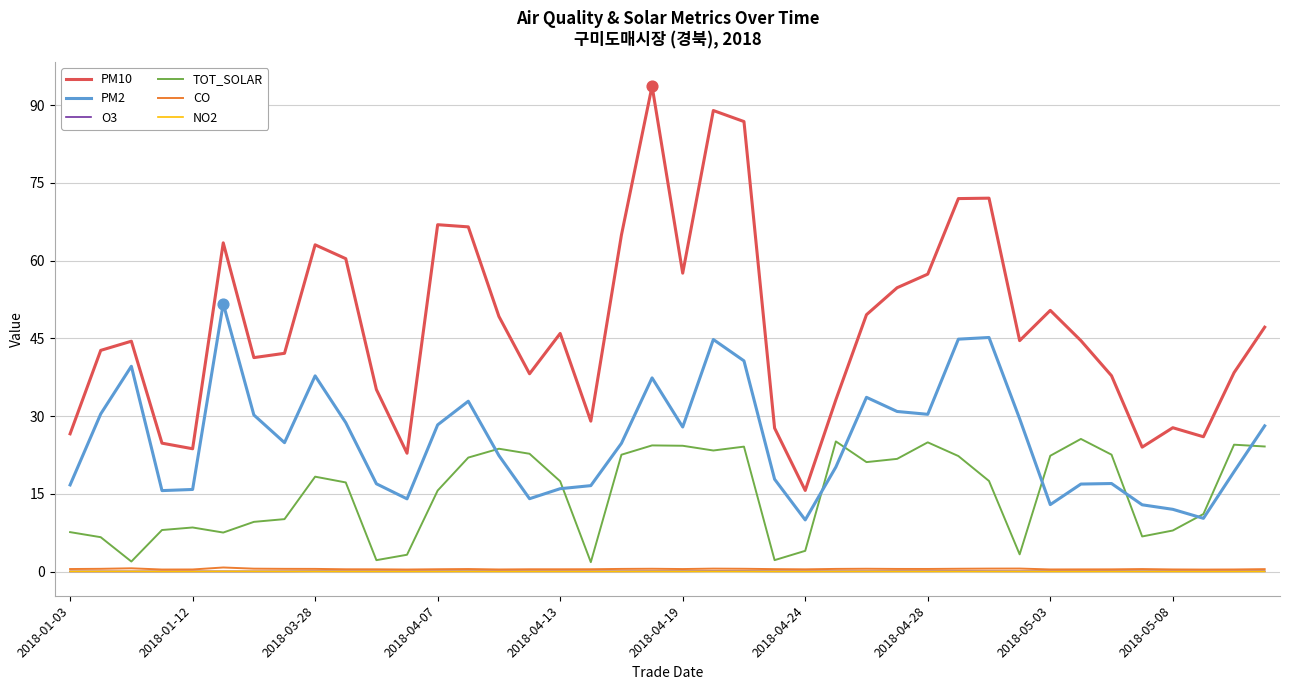

True or false: CO and PM10 intersect in this chart.

False